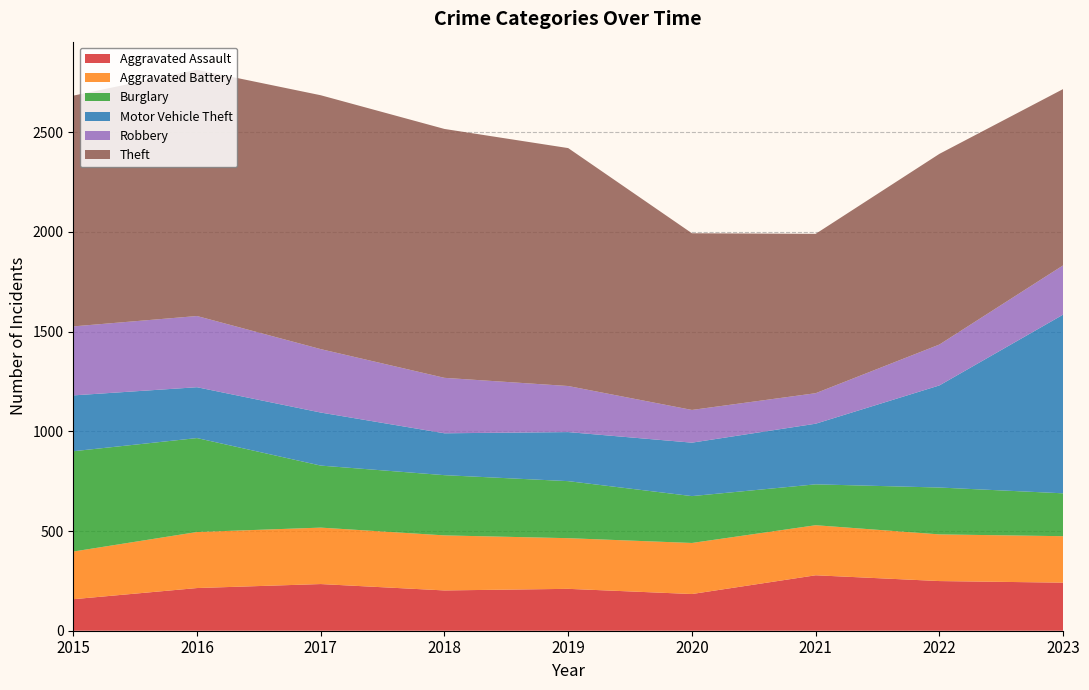

Reading left to right, what are all the values shown in this chart?

Aggravated Assault: 158	214	234	202	210	184	278	249	241
Aggravated Battery: 239	281	283	276	254	256	251	234	233
Burglary: 503	471	311	302	286	235	205	235	215
Motor Vehicle Theft: 280	255	266	210	246	268	304	512	896
Robbery: 346	357	318	278	231	164	153	205	247
Theft: 1157	1235	1273	1248	1193	886	799	956	884